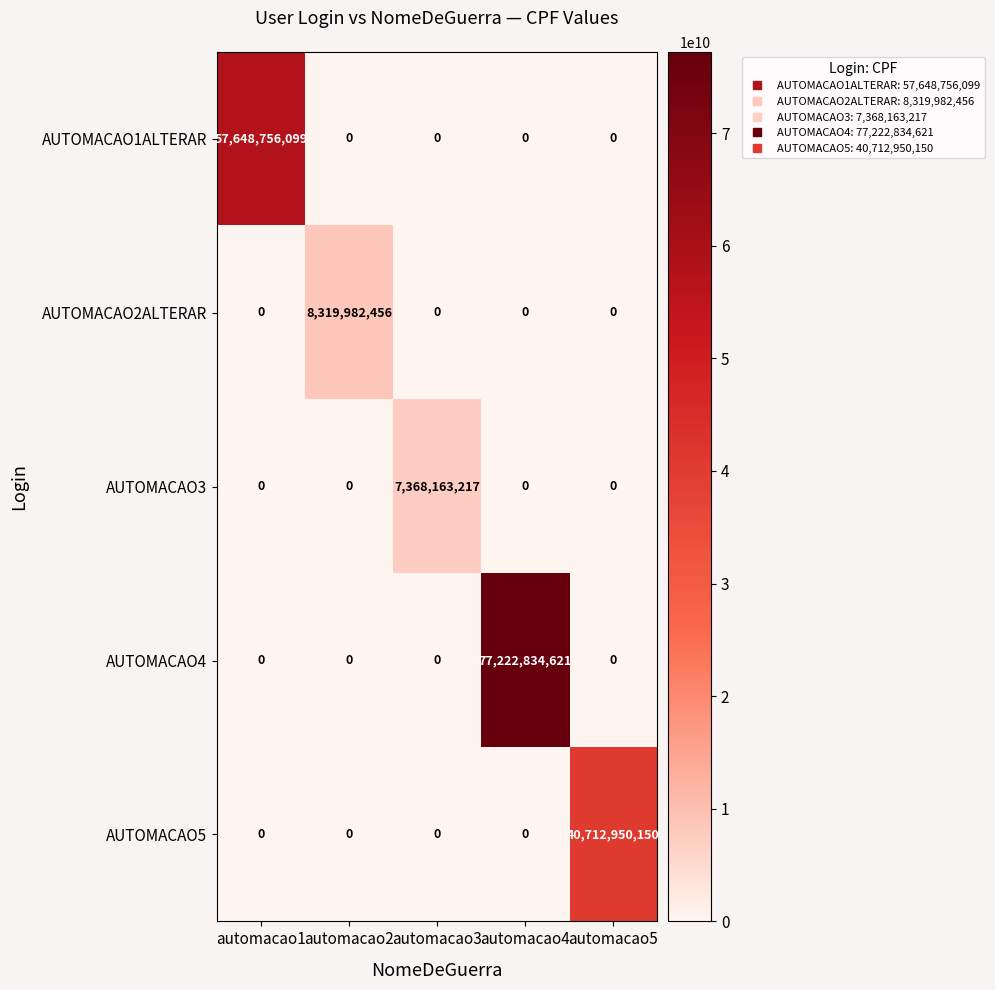

Which series has the largest total across all categories?

AUTOMACAO4